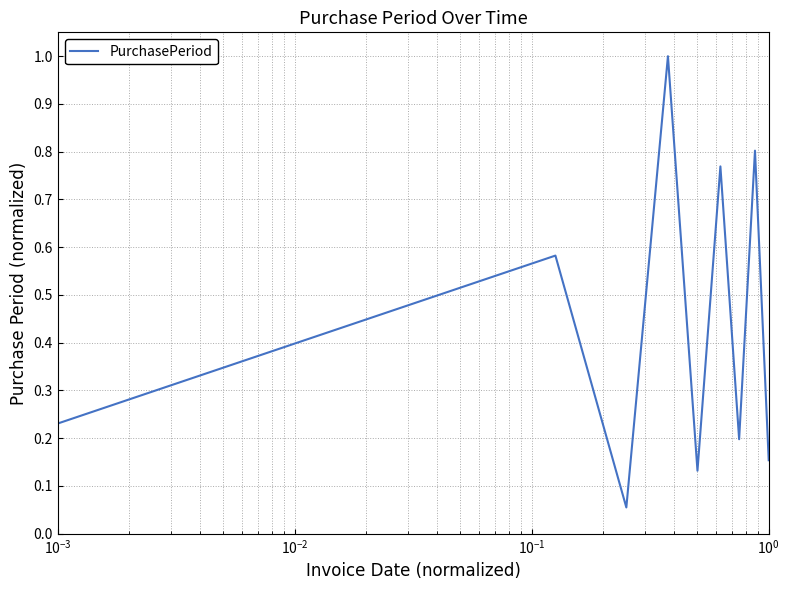

What is the maximum value shown in the chart?

1.0